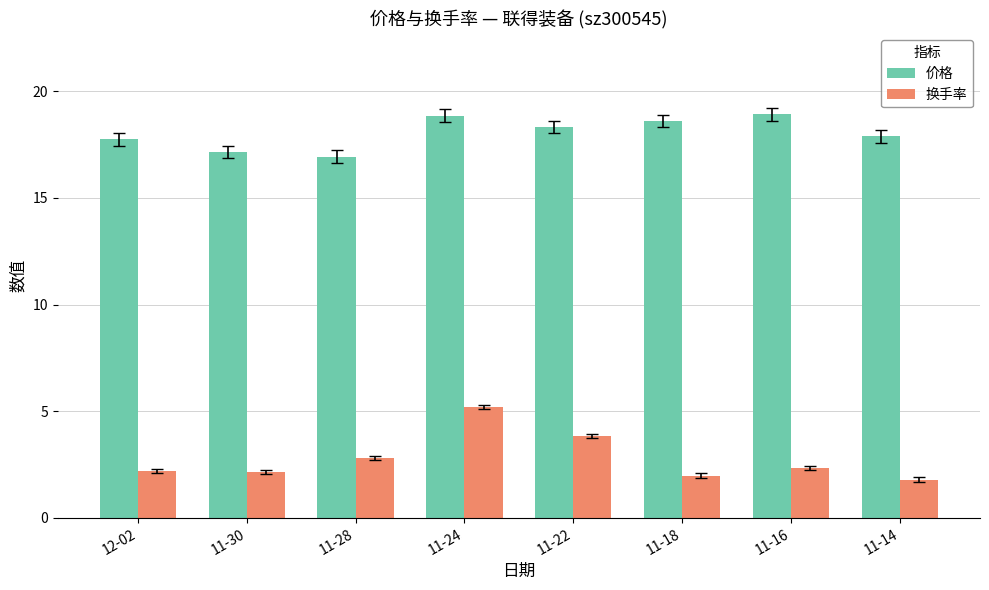

At which category is the sum across all series the highest?

11-24